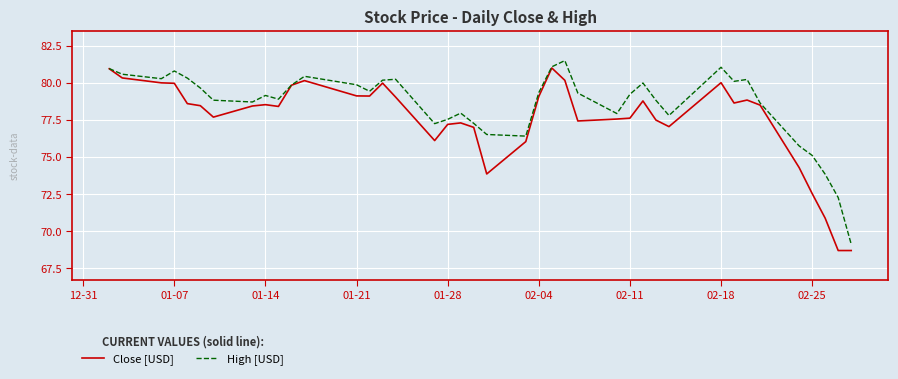

List the series in order of their overall mean, highest first.

High [USD], Close [USD]